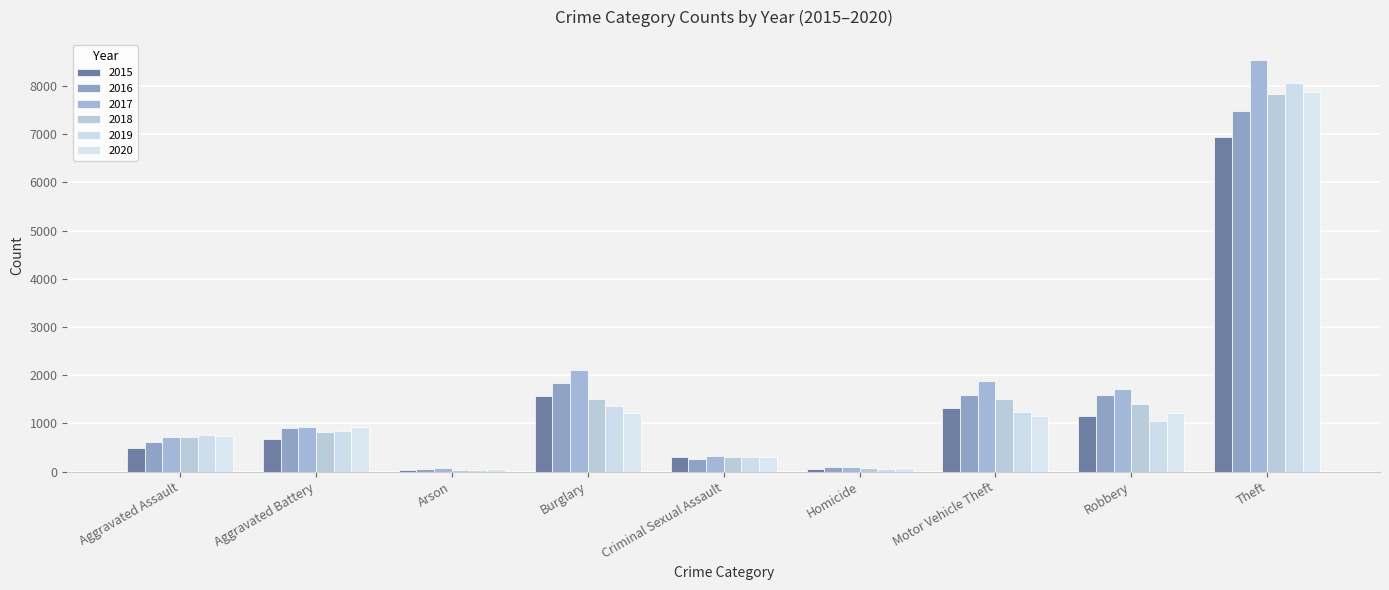

How many categories are shown in the chart?

9